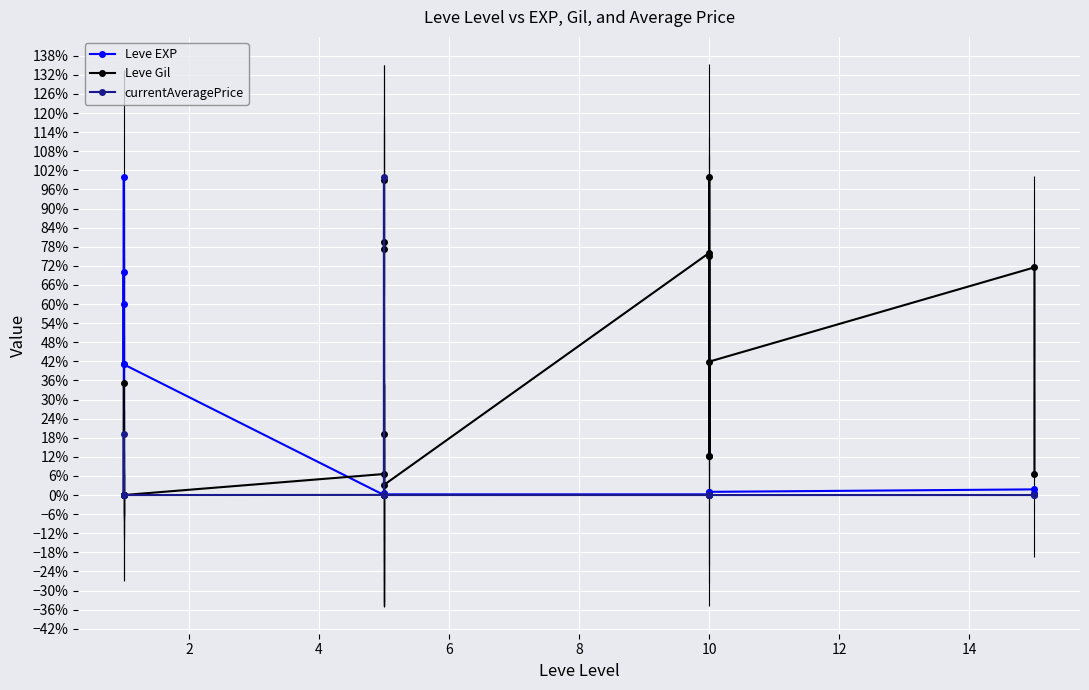

What is the difference between the maximum and minimum values in the currentAveragePrice series?

1.0